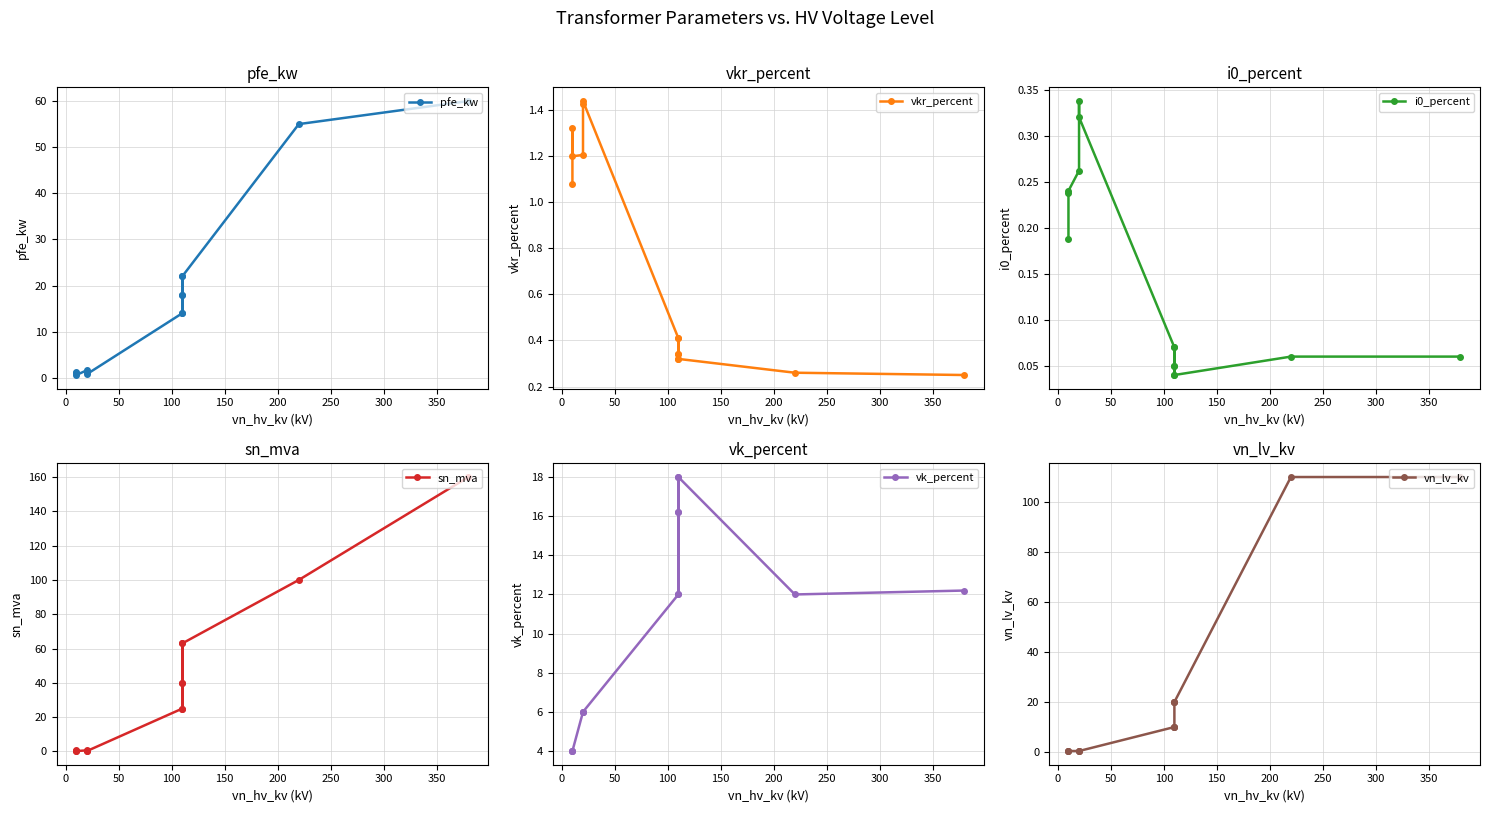

Which series has the widest spread of values?

sn_mva